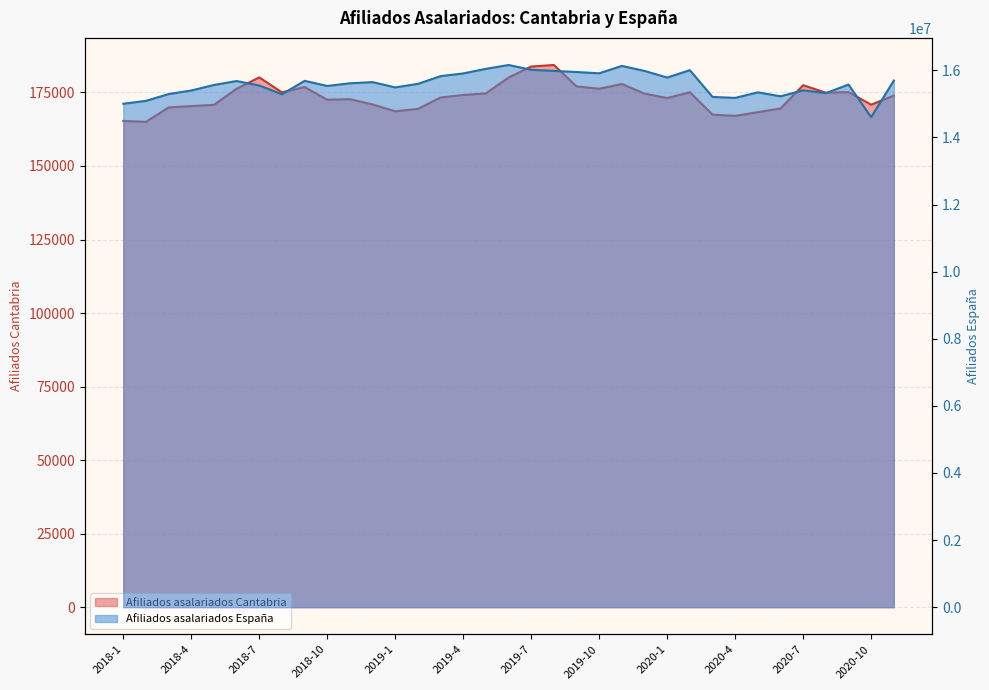

Rank the series by their average value, from highest to lowest.

Afiliados asalariados Espana, Afiliados asalariados Cantabria